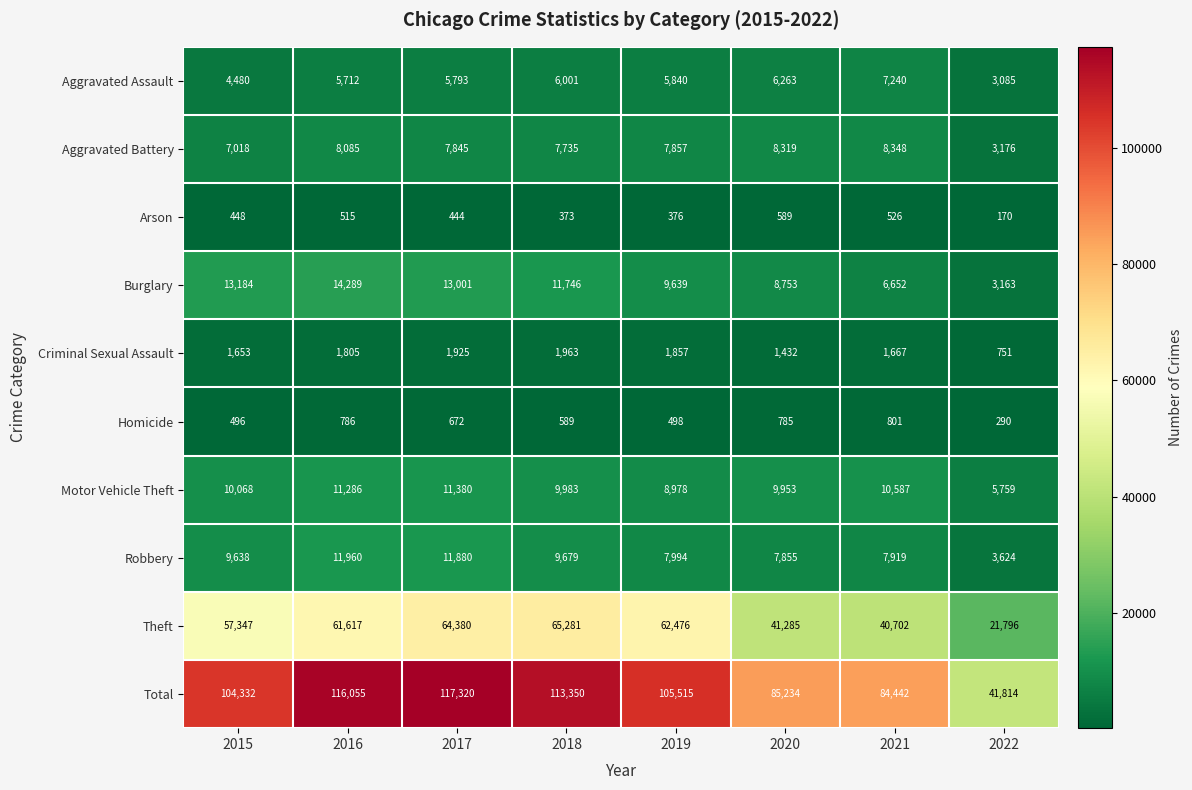

Which series has the widest spread of values?

Total